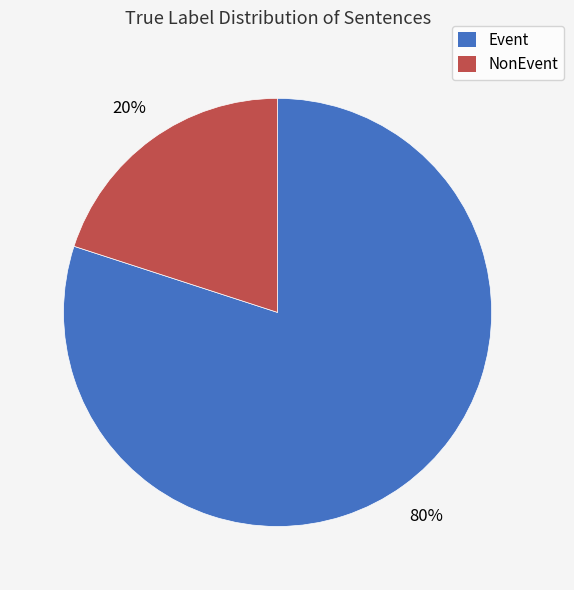

What is the ratio of the value at Event to the value at NonEvent?

4.0